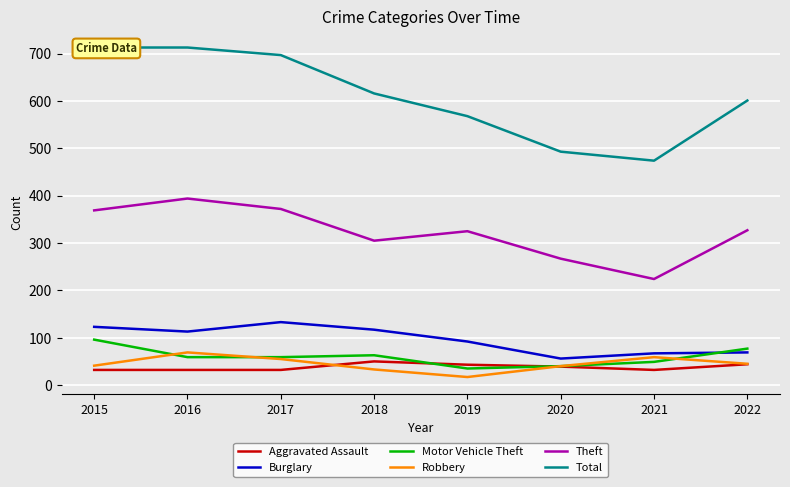

In Motor Vehicle Theft, how many points are higher than both neighbors (excluding endpoints)?

1